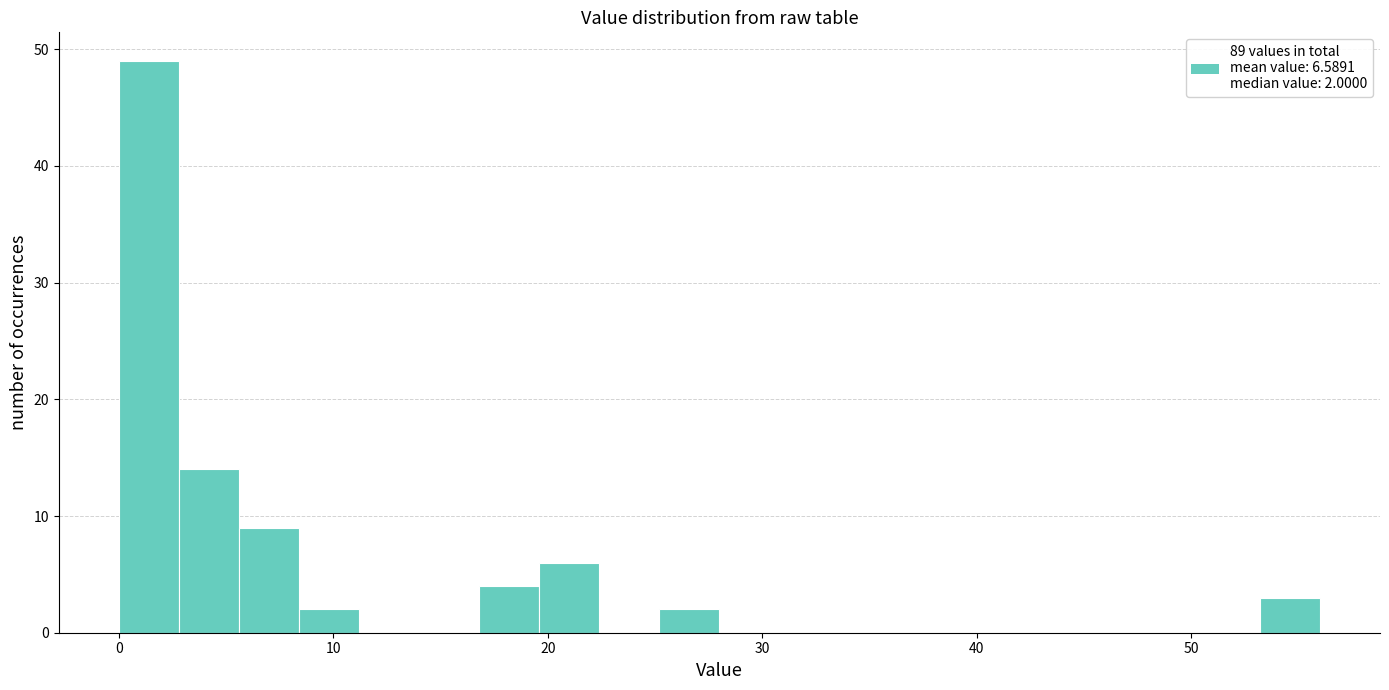

Read against the x-axis, roughly where is the centre of the tallest bar?

1